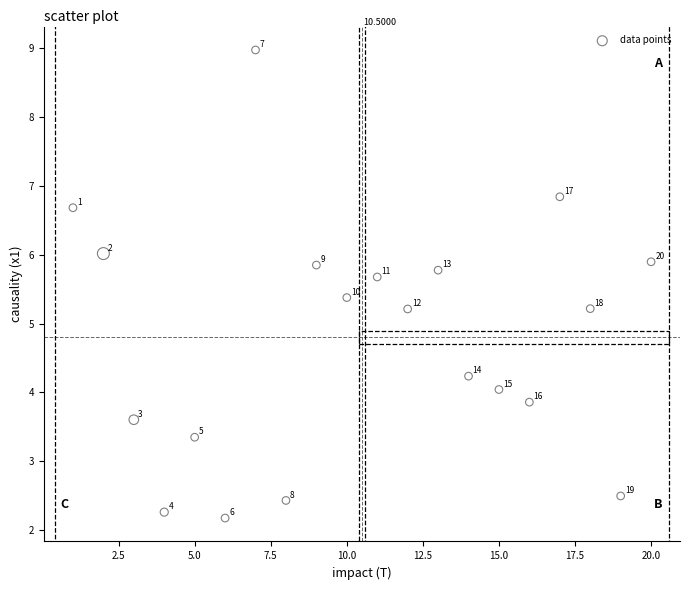

What is the range of Y values (max minus min)?

6.8